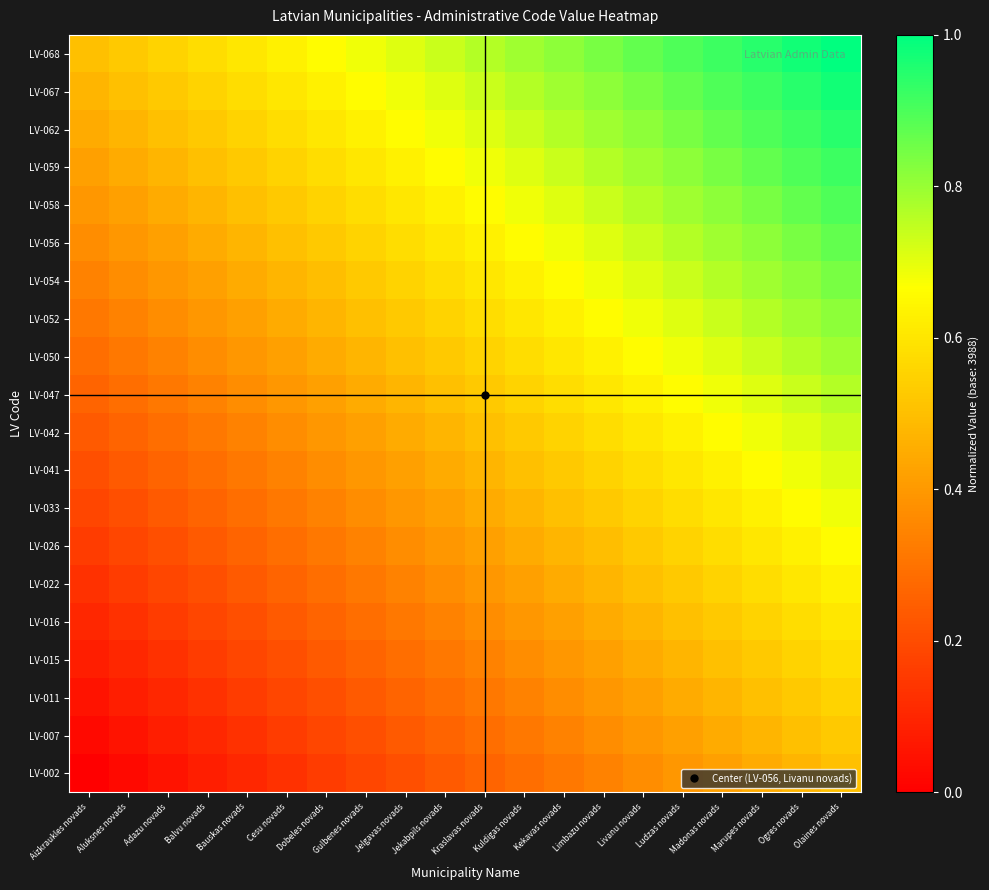

Reading left to right, transcribe all the data shown in this chart.

LV-002: Aizkraukles novads=0.0	Aluksnes novads=0.0	Adazu novads=0.1	Balvu novads=0.1	Bauskas novads=0.1	Cesu novads=0.1	Dobeles novads=0.2	Gulbenes novads=0.2	Jelgavas novads=0.2	Jekabpils novads=0.2	Kraslavas novads=0.3	Kuldigas novads=0.3	Kekavas novads=0.3	Limbazu novads=0.3	Livanu novads=0.4	Ludzas novads=0.4	Madonas novads=0.4	Marupes novads=0.4	Ogres novads=0.5	Olaines novads=0.5
LV-007: Aizkraukles novads=0.0	Aluksnes novads=0.1	Adazu novads=0.1	Balvu novads=0.1	Bauskas novads=0.1	Cesu novads=0.2	Dobeles novads=0.2	Gulbenes novads=0.2	Jelgavas novads=0.2	Jekabpils novads=0.3	Kraslavas novads=0.3	Kuldigas novads=0.3	Kekavas novads=0.3	Limbazu novads=0.4	Livanu novads=0.4	Ludzas novads=0.4	Madonas novads=0.4	Marupes novads=0.5	Ogres novads=0.5	Olaines novads=0.5
LV-011: Aizkraukles novads=0.1	Aluksnes novads=0.1	Adazu novads=0.1	Balvu novads=0.1	Bauskas novads=0.2	Cesu novads=0.2	Dobeles novads=0.2	Gulbenes novads=0.2	Jelgavas novads=0.3	Jekabpils novads=0.3	Kraslavas novads=0.3	Kuldigas novads=0.3	Kekavas novads=0.4	Limbazu novads=0.4	Livanu novads=0.4	Ludzas novads=0.4	Madonas novads=0.5	Marupes novads=0.5	Ogres novads=0.5	Olaines novads=0.6
LV-015: Aizkraukles novads=0.1	Aluksnes novads=0.1	Adazu novads=0.1	Balvu novads=0.2	Bauskas novads=0.2	Cesu novads=0.2	Dobeles novads=0.2	Gulbenes novads=0.3	Jelgavas novads=0.3	Jekabpils novads=0.3	Kraslavas novads=0.3	Kuldigas novads=0.4	Kekavas novads=0.4	Limbazu novads=0.4	Livanu novads=0.4	Ludzas novads=0.5	Madonas novads=0.5	Marupes novads=0.5	Ogres novads=0.6	Olaines novads=0.6
LV-016: Aizkraukles novads=0.1	Aluksnes novads=0.1	Adazu novads=0.2	Balvu novads=0.2	Bauskas novads=0.2	Cesu novads=0.2	Dobeles novads=0.3	Gulbenes novads=0.3	Jelgavas novads=0.3	Jekabpils novads=0.3	Kraslavas novads=0.4	Kuldigas novads=0.4	Kekavas novads=0.4	Limbazu novads=0.4	Livanu novads=0.5	Ludzas novads=0.5	Madonas novads=0.5	Marupes novads=0.6	Ogres novads=0.6	Olaines novads=0.6
LV-022: Aizkraukles novads=0.1	Aluksnes novads=0.2	Adazu novads=0.2	Balvu novads=0.2	Bauskas novads=0.2	Cesu novads=0.3	Dobeles novads=0.3	Gulbenes novads=0.3	Jelgavas novads=0.3	Jekabpils novads=0.4	Kraslavas novads=0.4	Kuldigas novads=0.4	Kekavas novads=0.4	Limbazu novads=0.5	Livanu novads=0.5	Ludzas novads=0.5	Madonas novads=0.6	Marupes novads=0.6	Ogres novads=0.6	Olaines novads=0.6
LV-026: Aizkraukles novads=0.2	Aluksnes novads=0.2	Adazu novads=0.2	Balvu novads=0.2	Bauskas novads=0.3	Cesu novads=0.3	Dobeles novads=0.3	Gulbenes novads=0.3	Jelgavas novads=0.4	Jekabpils novads=0.4	Kraslavas novads=0.4	Kuldigas novads=0.4	Kekavas novads=0.5	Limbazu novads=0.5	Livanu novads=0.5	Ludzas novads=0.6	Madonas novads=0.6	Marupes novads=0.6	Ogres novads=0.6	Olaines novads=0.7
LV-033: Aizkraukles novads=0.2	Aluksnes novads=0.2	Adazu novads=0.2	Balvu novads=0.3	Bauskas novads=0.3	Cesu novads=0.3	Dobeles novads=0.3	Gulbenes novads=0.4	Jelgavas novads=0.4	Jekabpils novads=0.4	Kraslavas novads=0.4	Kuldigas novads=0.5	Kekavas novads=0.5	Limbazu novads=0.5	Livanu novads=0.6	Ludzas novads=0.6	Madonas novads=0.6	Marupes novads=0.6	Ogres novads=0.7	Olaines novads=0.7
LV-041: Aizkraukles novads=0.2	Aluksnes novads=0.2	Adazu novads=0.3	Balvu novads=0.3	Bauskas novads=0.3	Cesu novads=0.3	Dobeles novads=0.4	Gulbenes novads=0.4	Jelgavas novads=0.4	Jekabpils novads=0.4	Kraslavas novads=0.5	Kuldigas novads=0.5	Kekavas novads=0.5	Limbazu novads=0.6	Livanu novads=0.6	Ludzas novads=0.6	Madonas novads=0.6	Marupes novads=0.7	Ogres novads=0.7	Olaines novads=0.7
LV-042: Aizkraukles novads=0.2	Aluksnes novads=0.3	Adazu novads=0.3	Balvu novads=0.3	Bauskas novads=0.3	Cesu novads=0.4	Dobeles novads=0.4	Gulbenes novads=0.4	Jelgavas novads=0.4	Jekabpils novads=0.5	Kraslavas novads=0.5	Kuldigas novads=0.5	Kekavas novads=0.6	Limbazu novads=0.6	Livanu novads=0.6	Ludzas novads=0.6	Madonas novads=0.7	Marupes novads=0.7	Ogres novads=0.7	Olaines novads=0.7
LV-047: Aizkraukles novads=0.3	Aluksnes novads=0.3	Adazu novads=0.3	Balvu novads=0.3	Bauskas novads=0.4	Cesu novads=0.4	Dobeles novads=0.4	Gulbenes novads=0.4	Jelgavas novads=0.5	Jekabpils novads=0.5	Kraslavas novads=0.5	Kuldigas novads=0.6	Kekavas novads=0.6	Limbazu novads=0.6	Livanu novads=0.6	Ludzas novads=0.7	Madonas novads=0.7	Marupes novads=0.7	Ogres novads=0.7	Olaines novads=0.8
LV-050: Aizkraukles novads=0.3	Aluksnes novads=0.3	Adazu novads=0.3	Balvu novads=0.4	Bauskas novads=0.4	Cesu novads=0.4	Dobeles novads=0.4	Gulbenes novads=0.5	Jelgavas novads=0.5	Jekabpils novads=0.5	Kraslavas novads=0.6	Kuldigas novads=0.6	Kekavas novads=0.6	Limbazu novads=0.6	Livanu novads=0.7	Ludzas novads=0.7	Madonas novads=0.7	Marupes novads=0.7	Ogres novads=0.8	Olaines novads=0.8
LV-052: Aizkraukles novads=0.3	Aluksnes novads=0.3	Adazu novads=0.4	Balvu novads=0.4	Bauskas novads=0.4	Cesu novads=0.4	Dobeles novads=0.5	Gulbenes novads=0.5	Jelgavas novads=0.5	Jekabpils novads=0.6	Kraslavas novads=0.6	Kuldigas novads=0.6	Kekavas novads=0.6	Limbazu novads=0.7	Livanu novads=0.7	Ludzas novads=0.7	Madonas novads=0.7	Marupes novads=0.8	Ogres novads=0.8	Olaines novads=0.8
LV-054: Aizkraukles novads=0.3	Aluksnes novads=0.4	Adazu novads=0.4	Balvu novads=0.4	Bauskas novads=0.4	Cesu novads=0.5	Dobeles novads=0.5	Gulbenes novads=0.5	Jelgavas novads=0.6	Jekabpils novads=0.6	Kraslavas novads=0.6	Kuldigas novads=0.6	Kekavas novads=0.7	Limbazu novads=0.7	Livanu novads=0.7	Ludzas novads=0.7	Madonas novads=0.8	Marupes novads=0.8	Ogres novads=0.8	Olaines novads=0.8
LV-056: Aizkraukles novads=0.4	Aluksnes novads=0.4	Adazu novads=0.4	Balvu novads=0.4	Bauskas novads=0.5	Cesu novads=0.5	Dobeles novads=0.5	Gulbenes novads=0.6	Jelgavas novads=0.6	Jekabpils novads=0.6	Kraslavas novads=0.6	Kuldigas novads=0.7	Kekavas novads=0.7	Limbazu novads=0.7	Livanu novads=0.7	Ludzas novads=0.8	Madonas novads=0.8	Marupes novads=0.8	Ogres novads=0.8	Olaines novads=0.9
LV-058: Aizkraukles novads=0.4	Aluksnes novads=0.4	Adazu novads=0.4	Balvu novads=0.5	Bauskas novads=0.5	Cesu novads=0.5	Dobeles novads=0.6	Gulbenes novads=0.6	Jelgavas novads=0.6	Jekabpils novads=0.6	Kraslavas novads=0.7	Kuldigas novads=0.7	Kekavas novads=0.7	Limbazu novads=0.7	Livanu novads=0.8	Ludzas novads=0.8	Madonas novads=0.8	Marupes novads=0.8	Ogres novads=0.9	Olaines novads=0.9
LV-059: Aizkraukles novads=0.4	Aluksnes novads=0.4	Adazu novads=0.5	Balvu novads=0.5	Bauskas novads=0.5	Cesu novads=0.6	Dobeles novads=0.6	Gulbenes novads=0.6	Jelgavas novads=0.6	Jekabpils novads=0.7	Kraslavas novads=0.7	Kuldigas novads=0.7	Kekavas novads=0.7	Limbazu novads=0.8	Livanu novads=0.8	Ludzas novads=0.8	Madonas novads=0.8	Marupes novads=0.9	Ogres novads=0.9	Olaines novads=0.9
LV-062: Aizkraukles novads=0.4	Aluksnes novads=0.5	Adazu novads=0.5	Balvu novads=0.5	Bauskas novads=0.6	Cesu novads=0.6	Dobeles novads=0.6	Gulbenes novads=0.6	Jelgavas novads=0.7	Jekabpils novads=0.7	Kraslavas novads=0.7	Kuldigas novads=0.7	Kekavas novads=0.8	Limbazu novads=0.8	Livanu novads=0.8	Ludzas novads=0.8	Madonas novads=0.9	Marupes novads=0.9	Ogres novads=0.9	Olaines novads=0.9
LV-067: Aizkraukles novads=0.5	Aluksnes novads=0.5	Adazu novads=0.5	Balvu novads=0.6	Bauskas novads=0.6	Cesu novads=0.6	Dobeles novads=0.6	Gulbenes novads=0.7	Jelgavas novads=0.7	Jekabpils novads=0.7	Kraslavas novads=0.7	Kuldigas novads=0.8	Kekavas novads=0.8	Limbazu novads=0.8	Livanu novads=0.8	Ludzas novads=0.9	Madonas novads=0.9	Marupes novads=0.9	Ogres novads=0.9	Olaines novads=1.0
LV-068: Aizkraukles novads=0.5	Aluksnes novads=0.5	Adazu novads=0.6	Balvu novads=0.6	Bauskas novads=0.6	Cesu novads=0.6	Dobeles novads=0.7	Gulbenes novads=0.7	Jelgavas novads=0.7	Jekabpils novads=0.7	Kraslavas novads=0.8	Kuldigas novads=0.8	Kekavas novads=0.8	Limbazu novads=0.8	Livanu novads=0.9	Ludzas novads=0.9	Madonas novads=0.9	Marupes novads=0.9	Ogres novads=1.0	Olaines novads=1.0